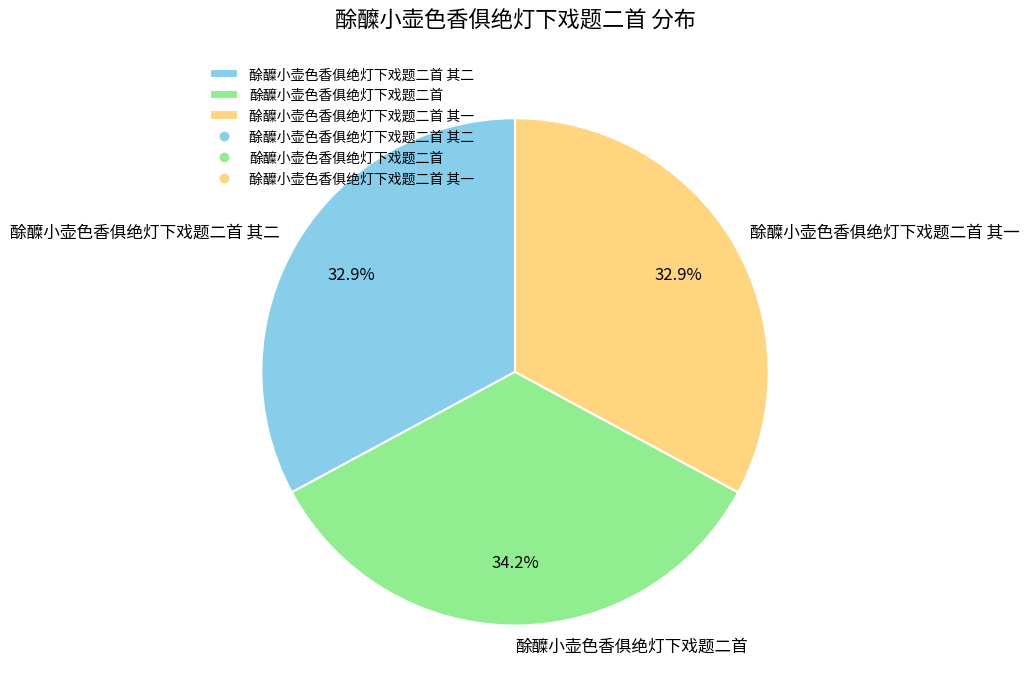

Which category has the biggest portion of the pie?

酴醾小壶色香俱绝灯下戏题二首